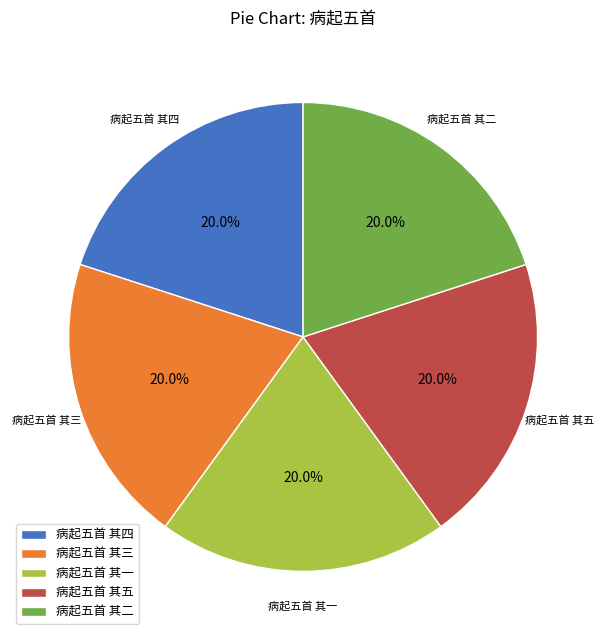

What is the ratio of the value at 病起五首 其五 to the value at 病起五首 其四?

1.0